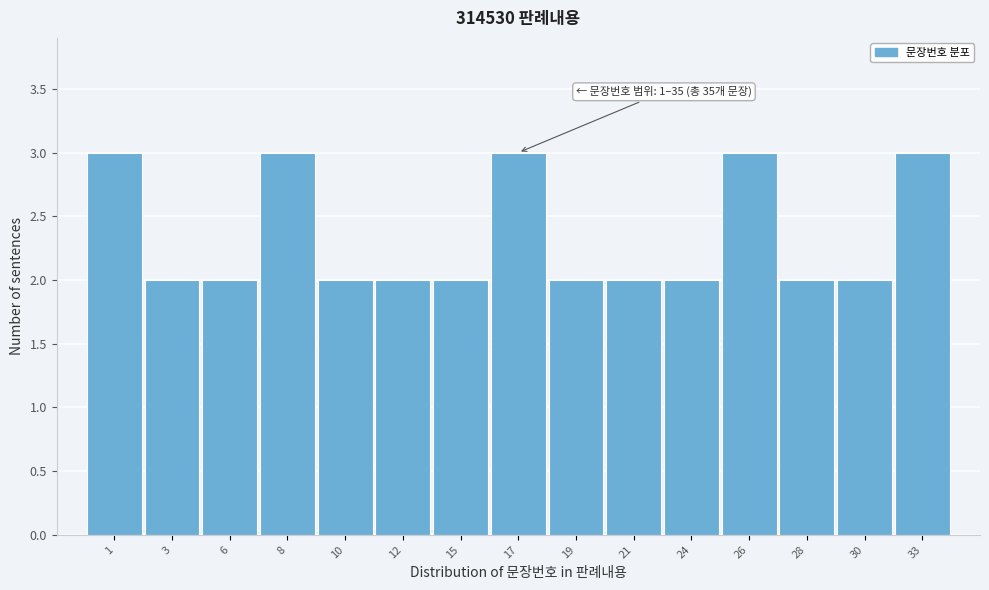

Reading left to right, what are all the values shown in this chart?

1=3	3=2	6=2	8=3	10=2	12=2	15=2	17=3	19=2	21=2	24=2	26=3	28=2	30=2	33=3